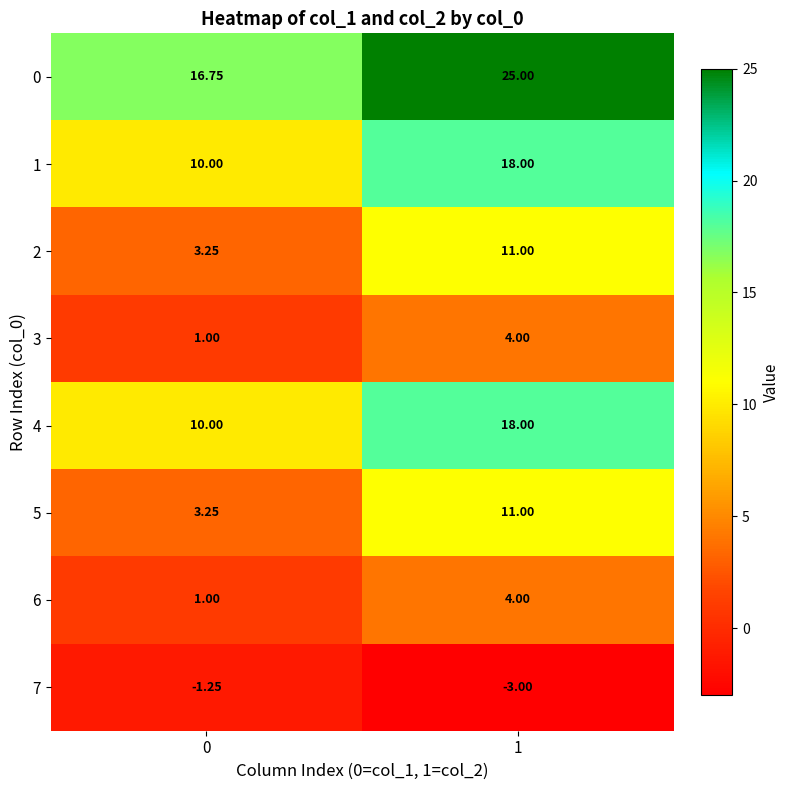

Is the value of 1 at 0 greater than the value of 4 at 1?

No